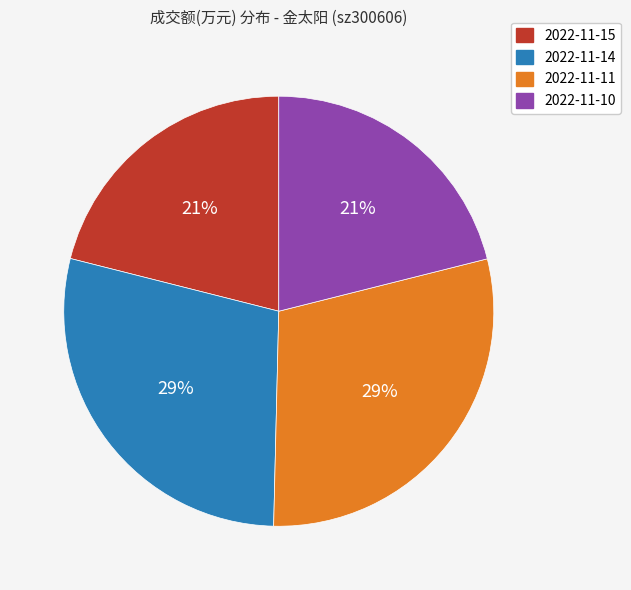

Is it true that 2022-11-14 is 29% of the pie?

True